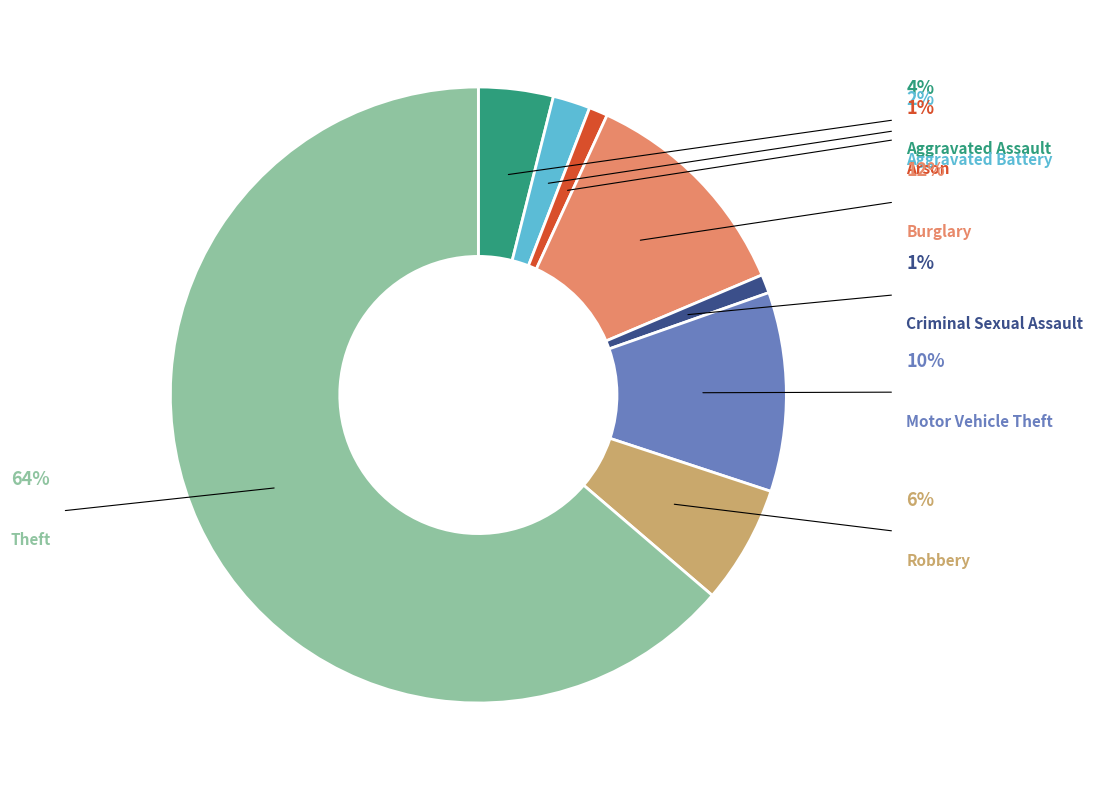

Is there a majority slice in this chart?

Yes